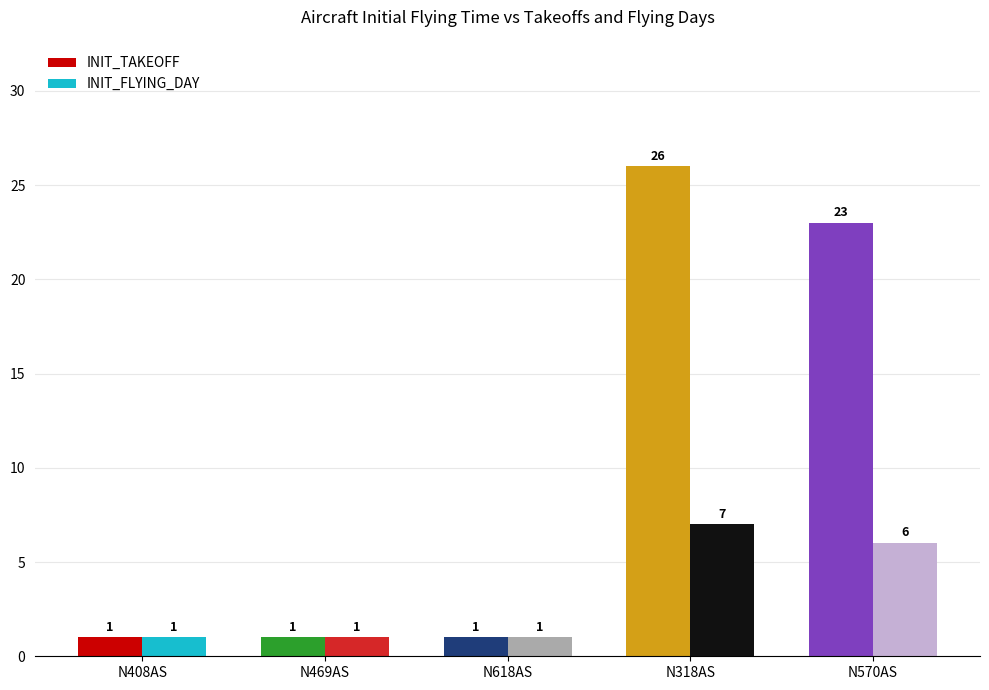

What is the total value across all series at N618AS?

2